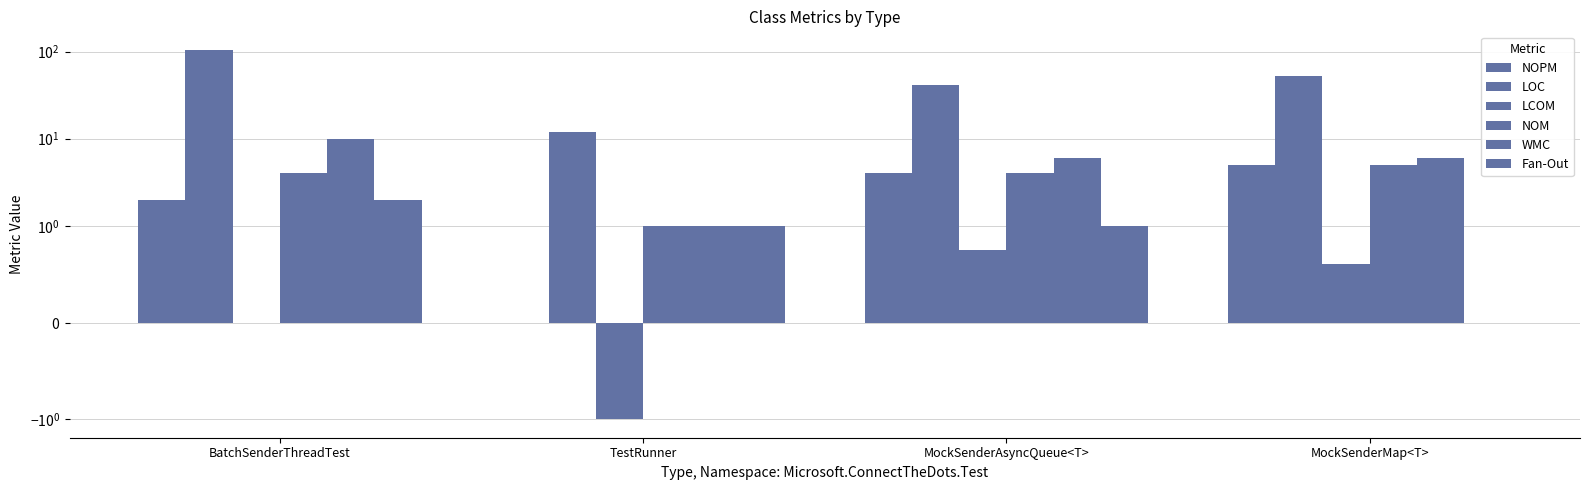

Count the number of categories in the chart.

4